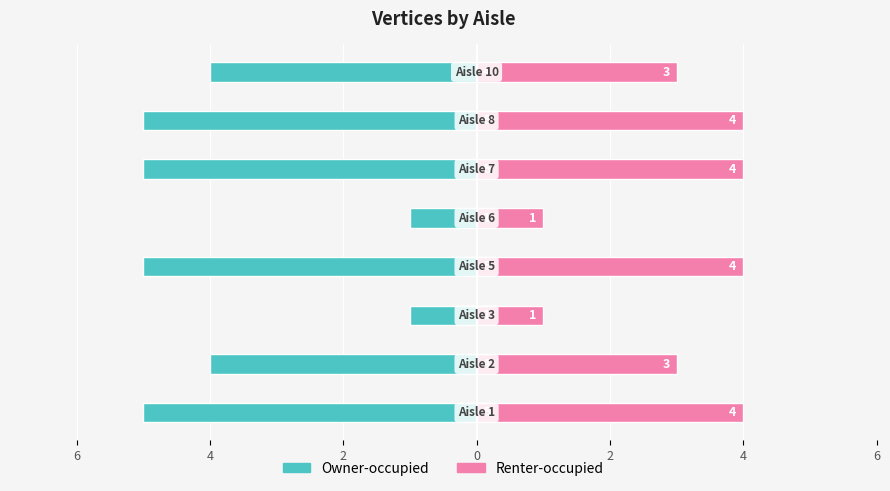

Which label corresponds to the smallest value in the chart?

6